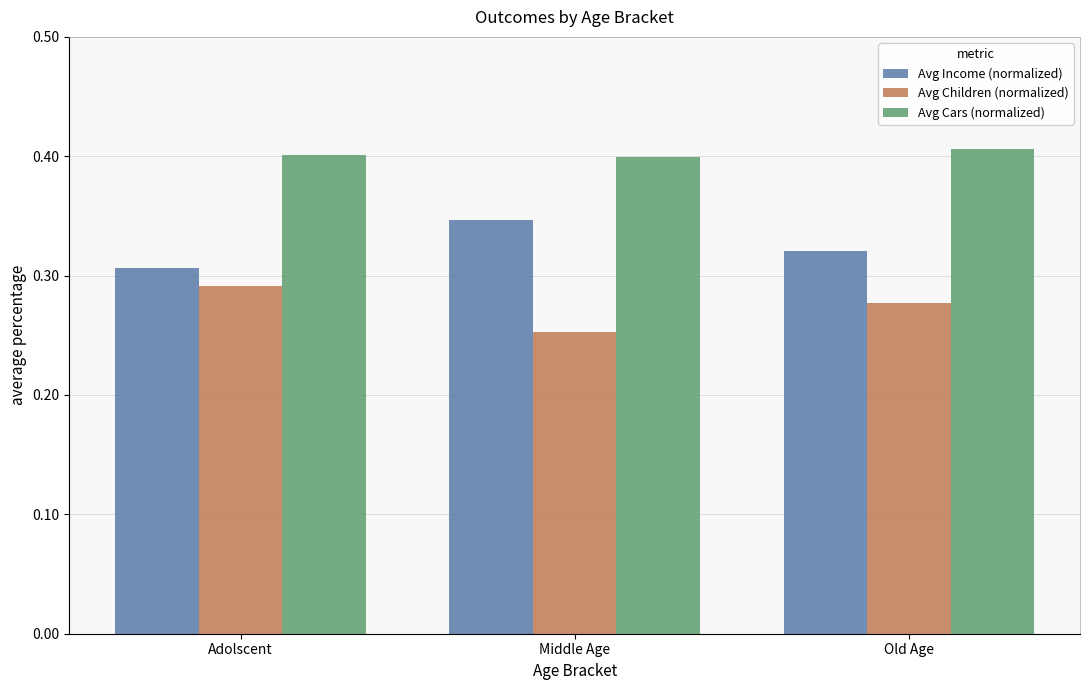

Is the value of Avg Children (normalized) at Adolscent greater than the value of Avg Cars (normalized) at Adolscent?

No